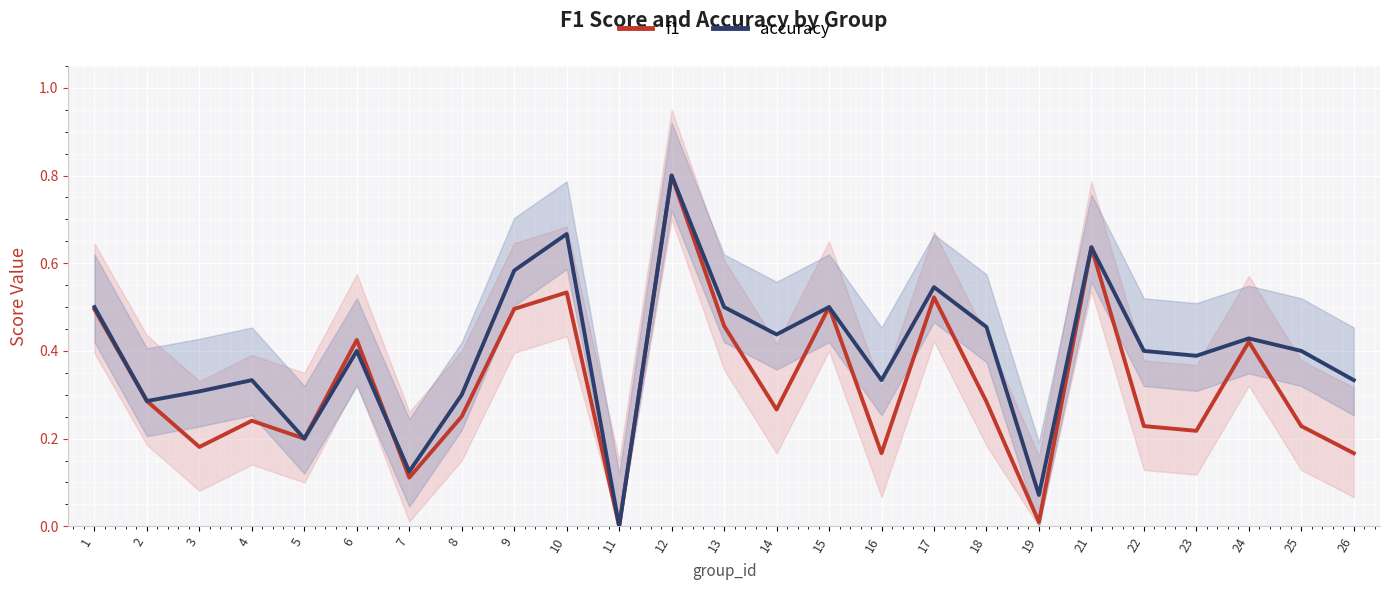

Reading right to left, list all the values displayed in this chart.

f1: 26=0.2	25=0.2	24=0.4	23=0.2	22=0.2	21=0.6	19=0.0	18=0.3	17=0.5	16=0.2	15=0.5	14=0.3	13=0.5	12=0.8	11=0.0	10=0.5	9=0.5	8=0.3	7=0.1	6=0.4	5=0.2	4=0.2	3=0.2	2=0.3	1=0.5
accuracy: 26=0.3	25=0.4	24=0.4	23=0.4	22=0.4	21=0.6	19=0.1	18=0.5	17=0.5	16=0.3	15=0.5	14=0.4	13=0.5	12=0.8	11=0.0	10=0.7	9=0.6	8=0.3	7=0.1	6=0.4	5=0.2	4=0.3	3=0.3	2=0.3	1=0.5